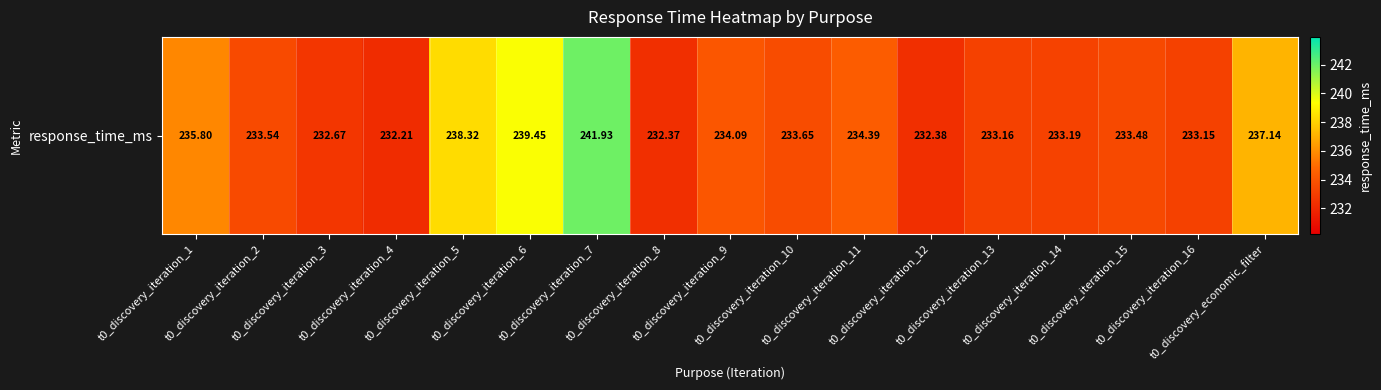

Between t0_discovery_iteration_1 and t0_discovery_iteration_6, which is larger?

t0_discovery_iteration_6